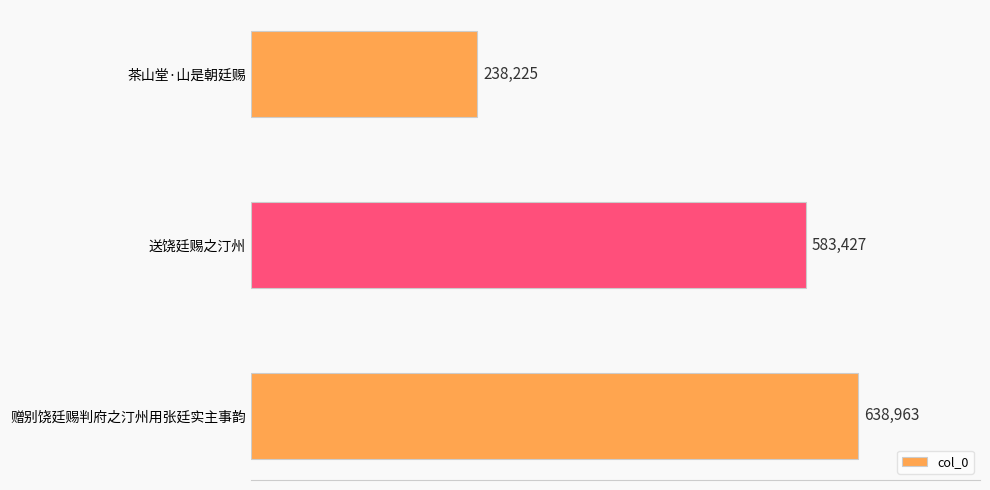

Reading left to right, list all the values displayed in this chart.

238225	583427	638963